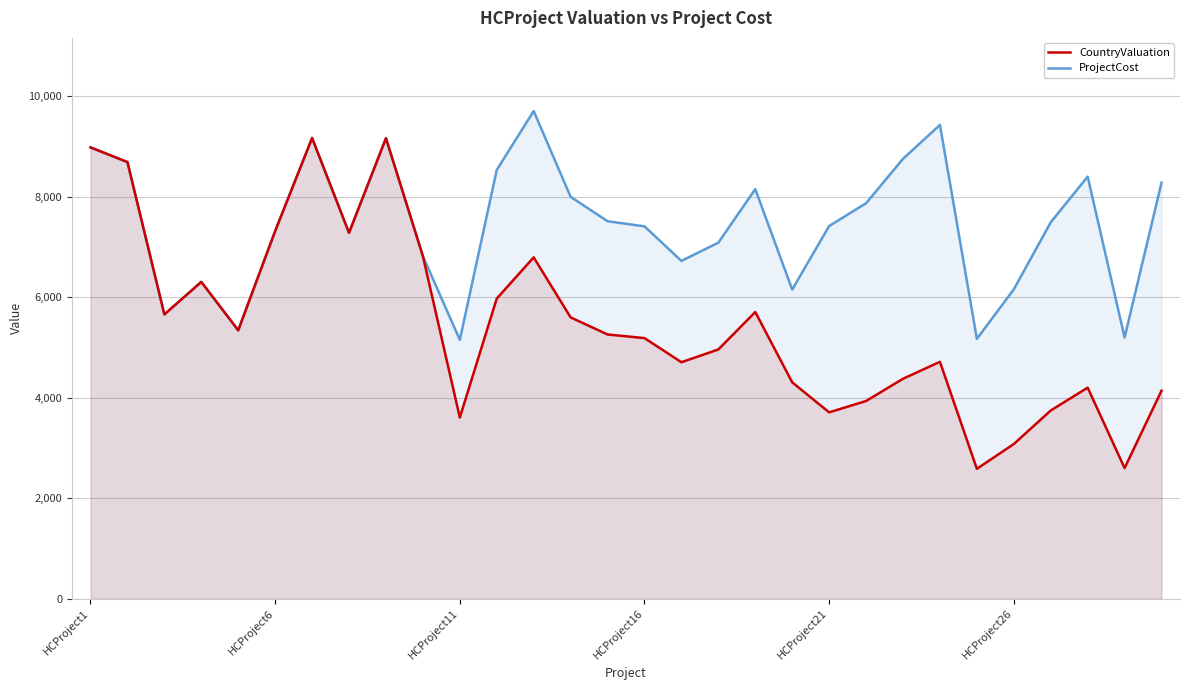

What is the maximum value shown in the chart?

9701